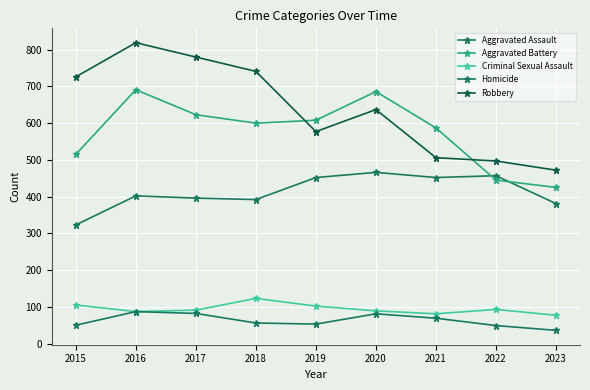

True or false: Homicide and Aggravated Assault intersect in this chart.

False